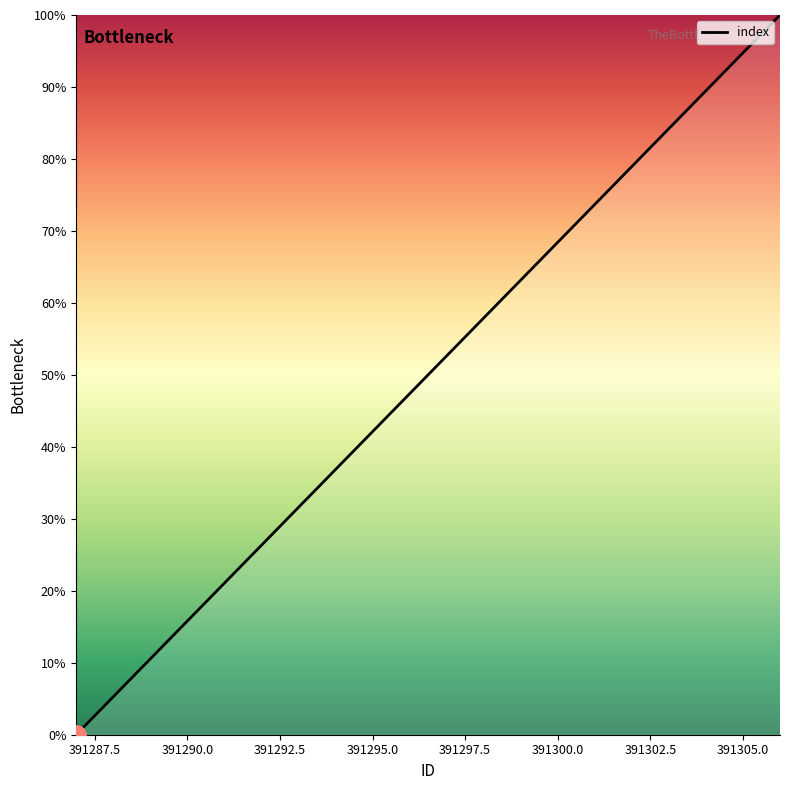

What is the difference between the maximum and minimum values?

100.0